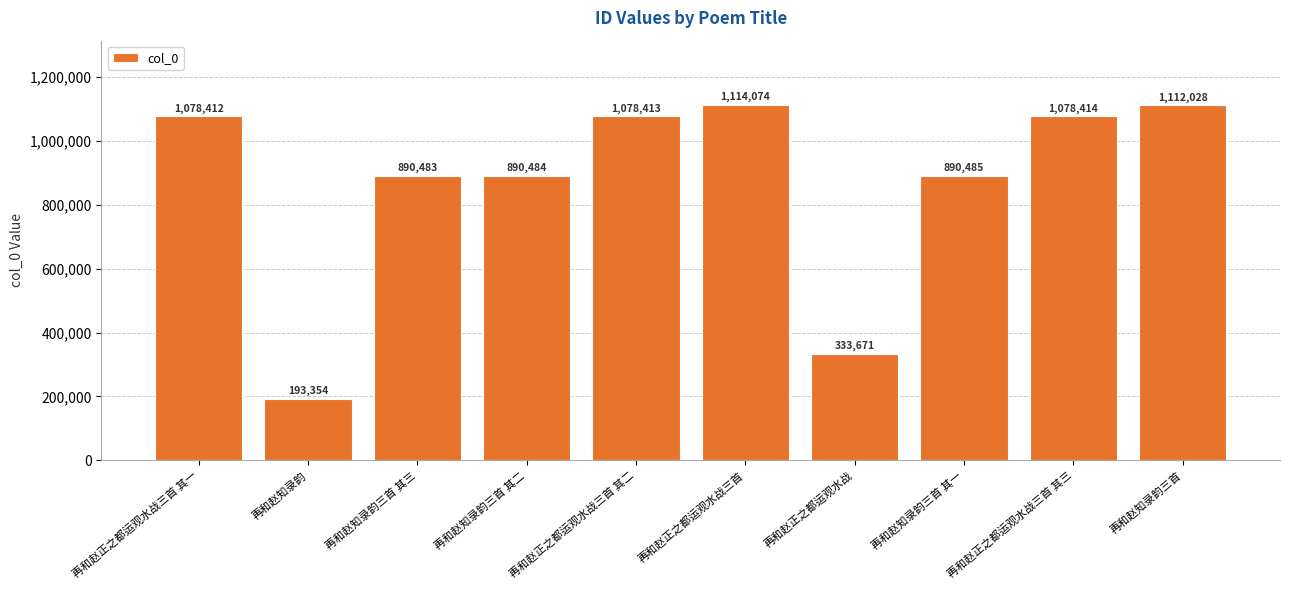

Reading left to right, list all the values displayed in this chart.

1078412	193354	890483	890484	1078413	1114074	333671	890485	1078414	1112028